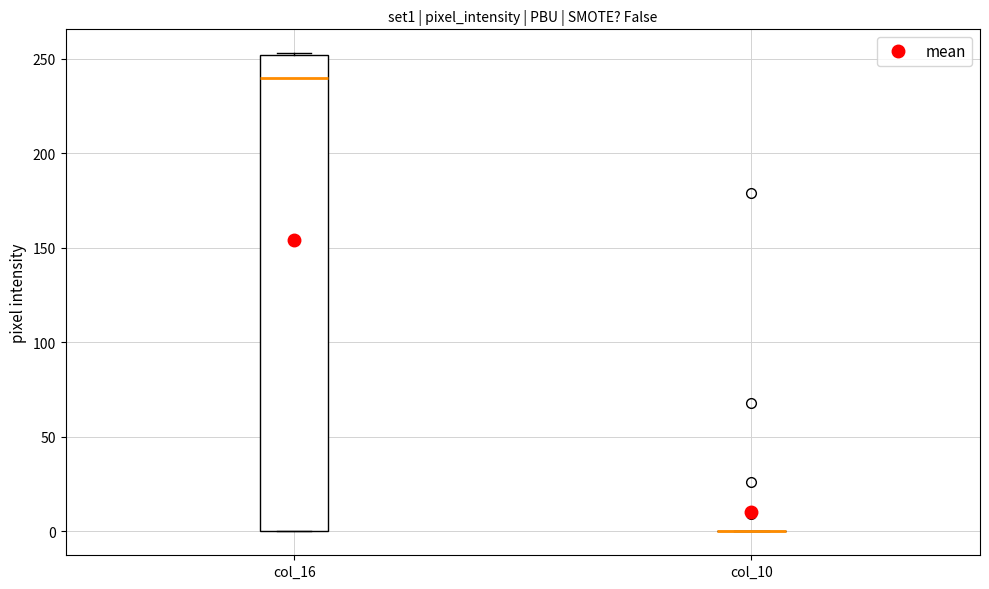

Reading left to right, transcribe this box plot: for each box, give where its median line is, the range the box spans, and where its two whiskers end, as read against the y-axis. The values are not printed on the chart, so give them approximately, as read against the axis.

col_16: median 240, box 0 to 250, whiskers 0 to 255
col_10: box collapsed to a line at 0, whiskers 0 to 0